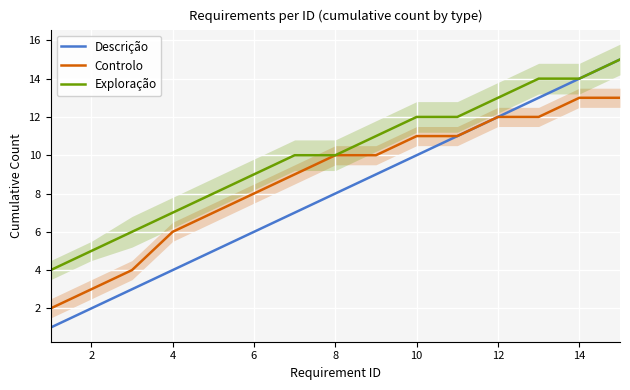

What is the lowest value of the Descrição series?

1